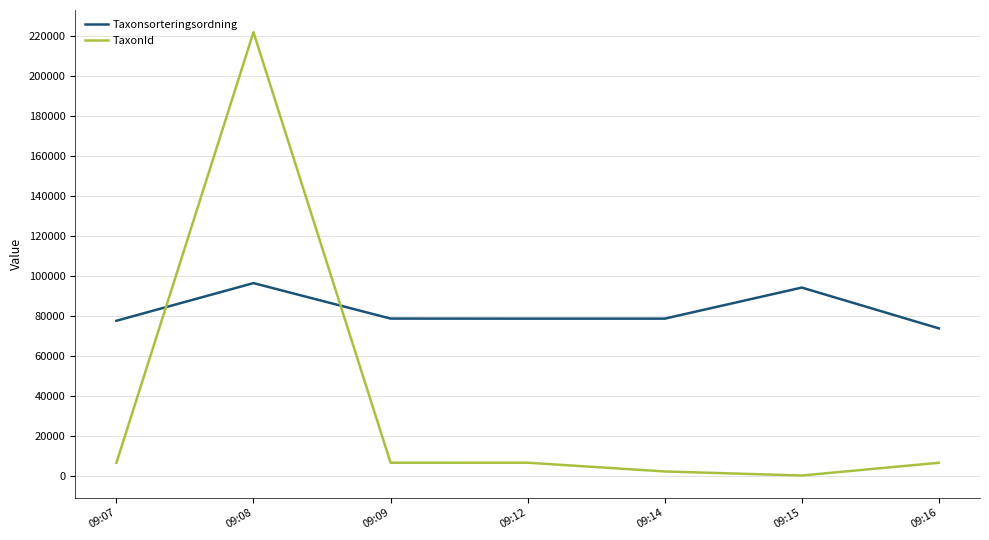

Which series changed the most between 09:08 and 09:15?

TaxonId